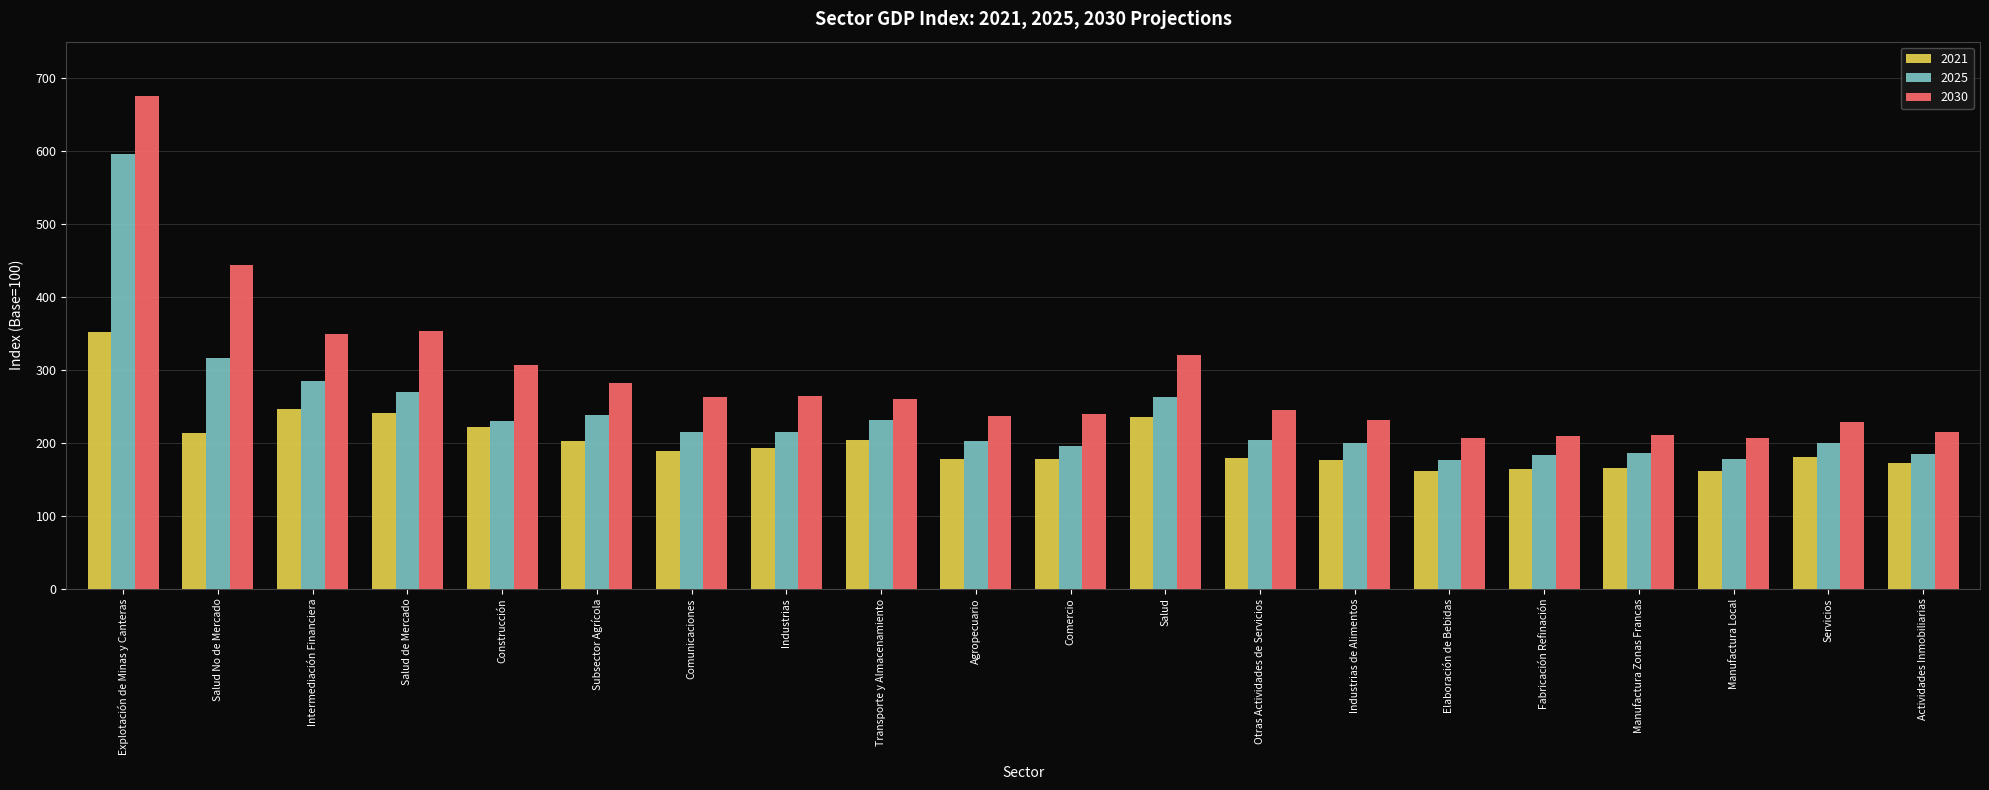

What is the total value across all series at Actividades Inmobiliarias?

572.0